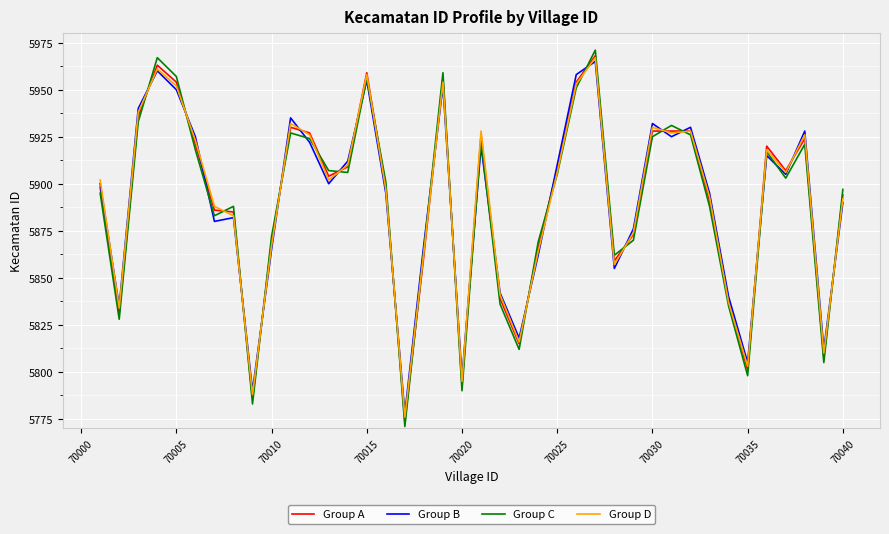

What is the minimum value for Group D?

5776